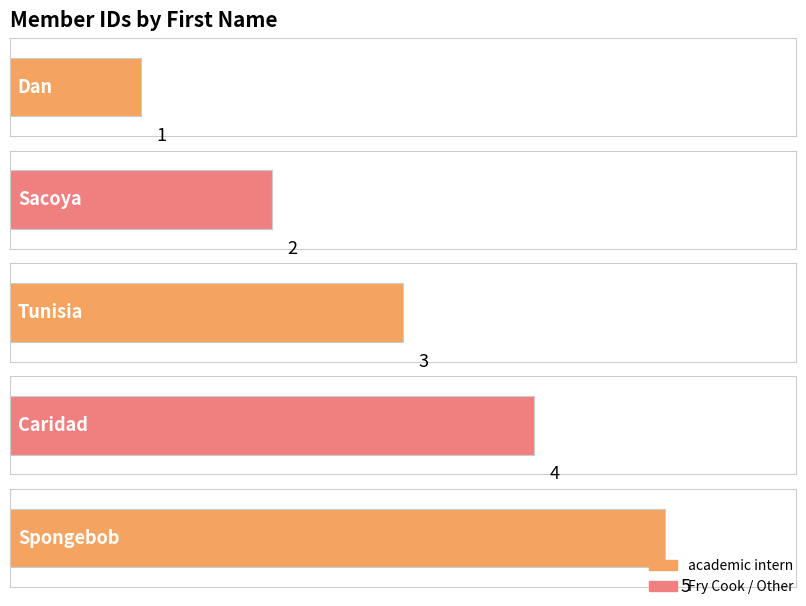

Approximately how many times larger is the value at Caridad compared to Spongebob?

0.8